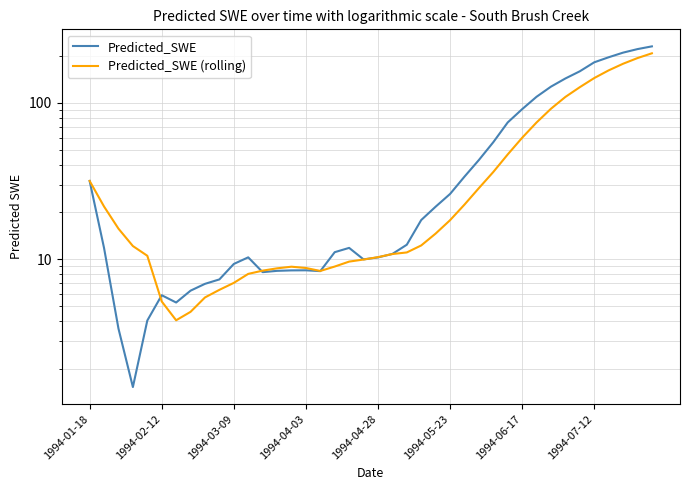

How many interior local valleys does the Predicted_SWE series have?

5